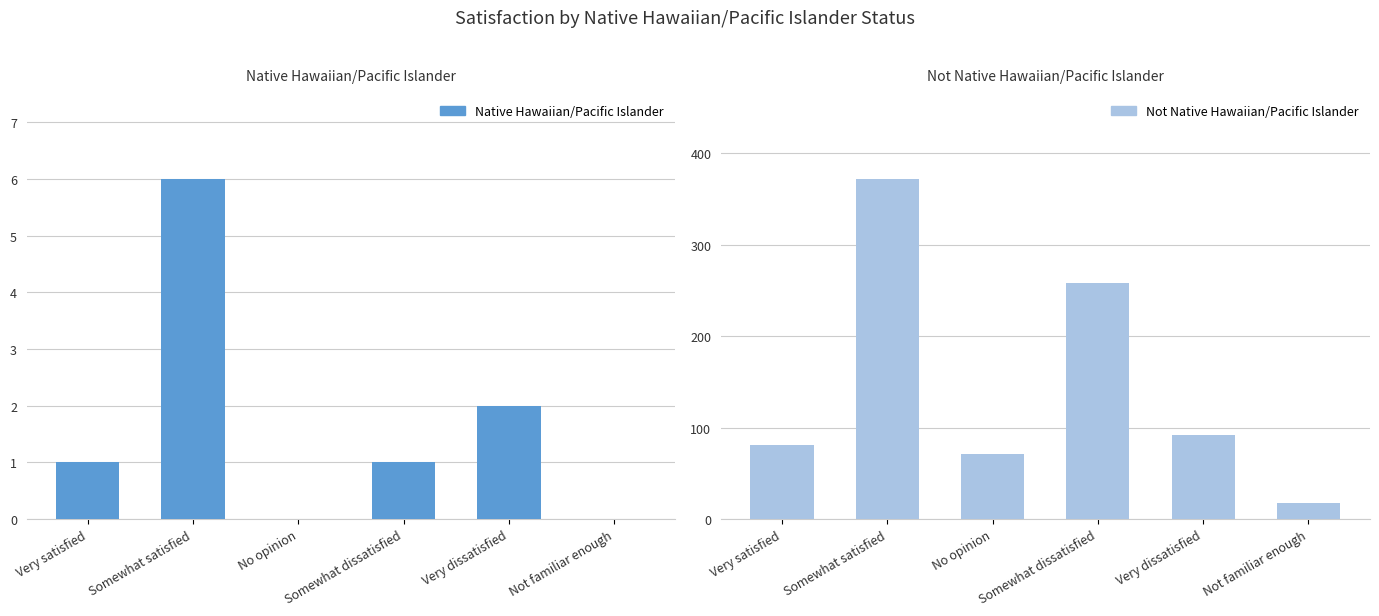

Reading left to right, what are all the values shown in this chart?

Native Hawaiian/Pacific Islander: 1	6	0	1	2	0
Not Native Hawaiian/Pacific Islander: 81	372	71	258	92	18